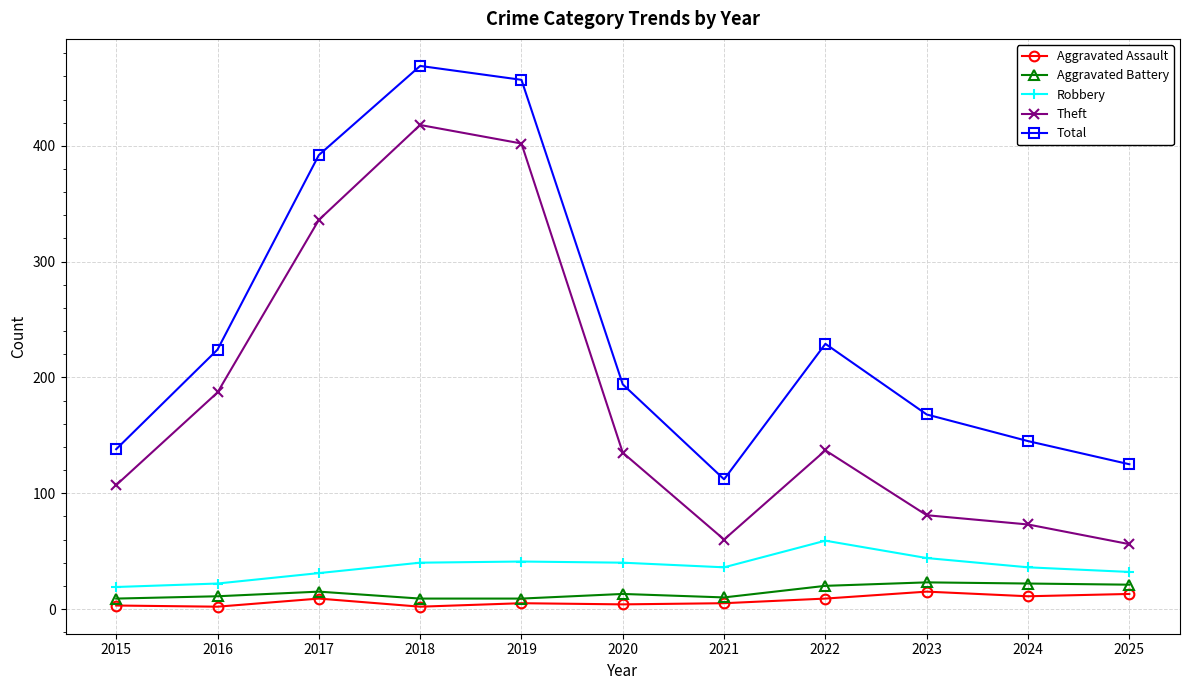

Where is Total nearest to the value 290?

2022